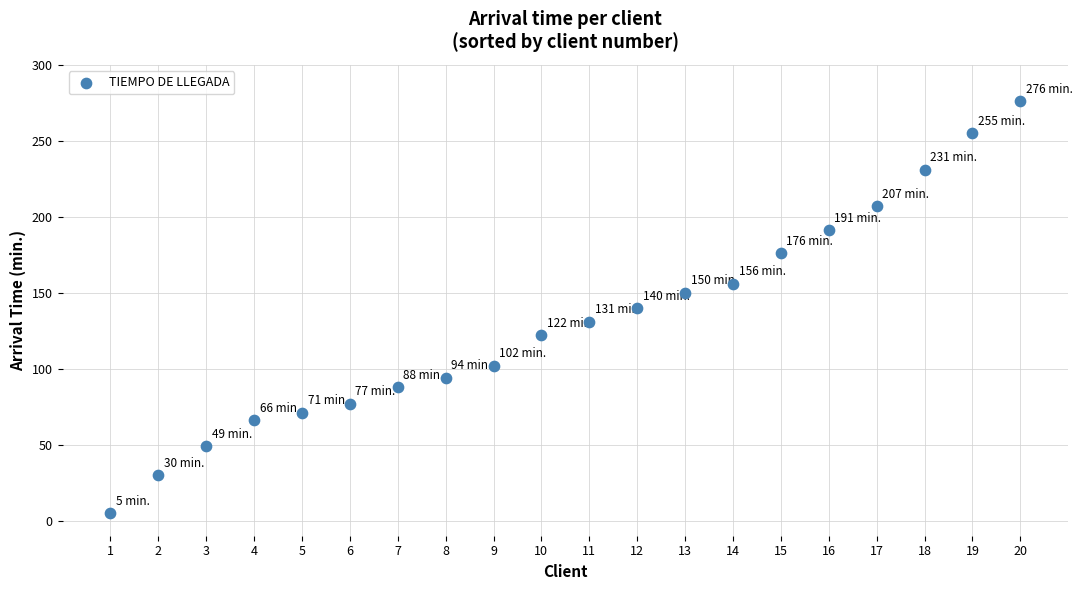

What is the range of X values (max minus min)?

19